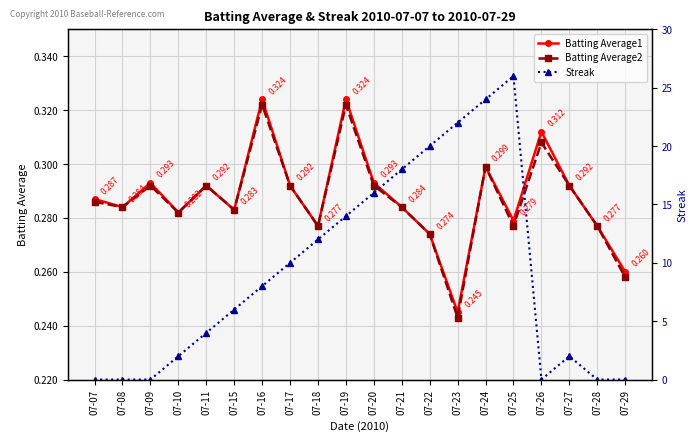

True or false: Batting Average2 has a value of 0.3 at 07-21.

True